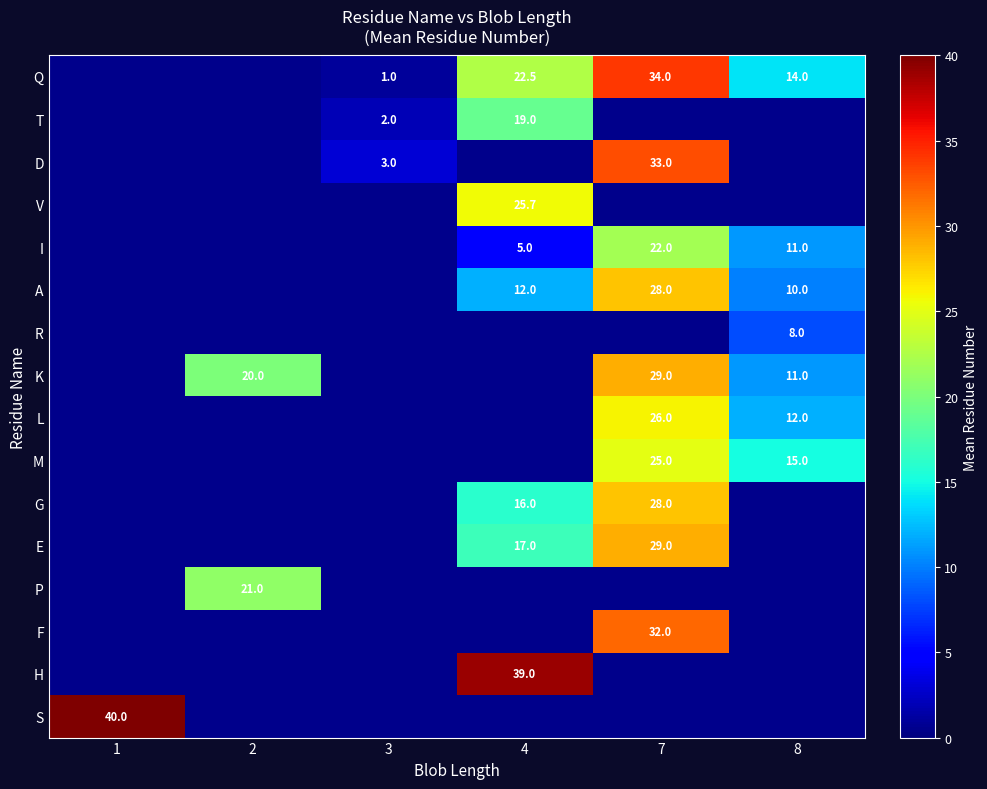

The E series shows 15.0 at 7. True or false?

False